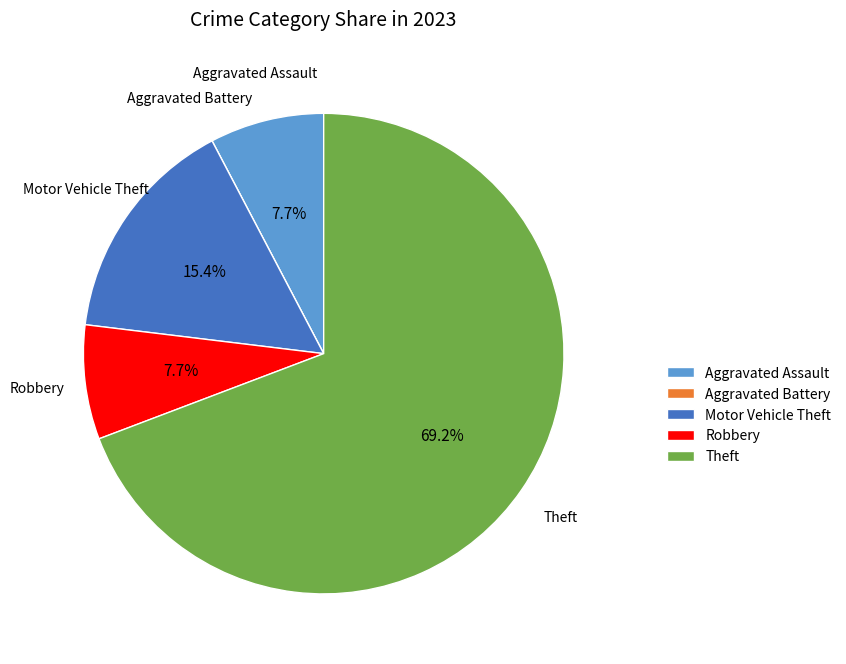

What portion of the pie excludes Robbery?

92.3%